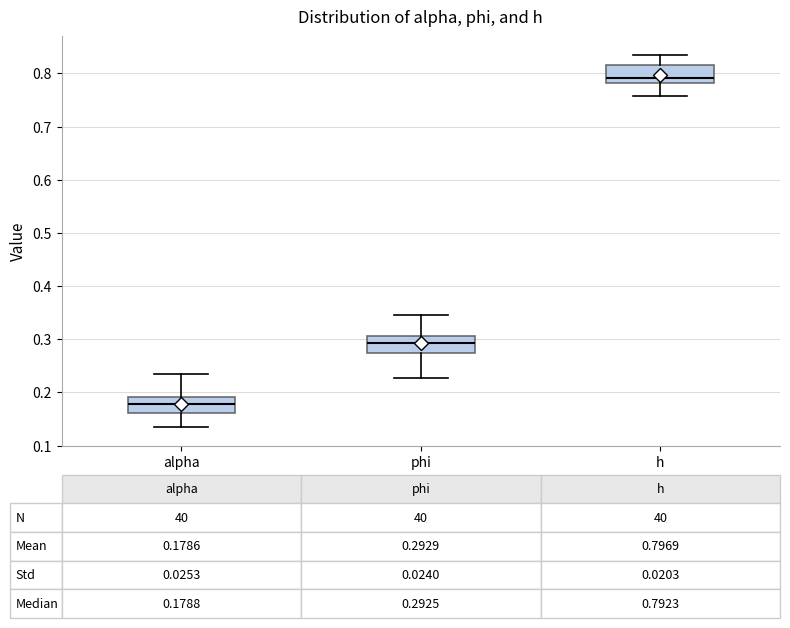

Which box has the highest median line?

h